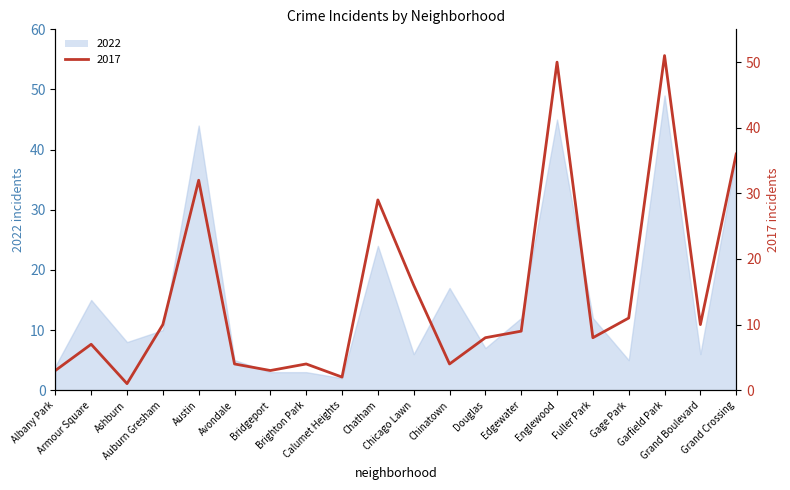

True or false: 2022 has a value of 4 at Albany Park.

True